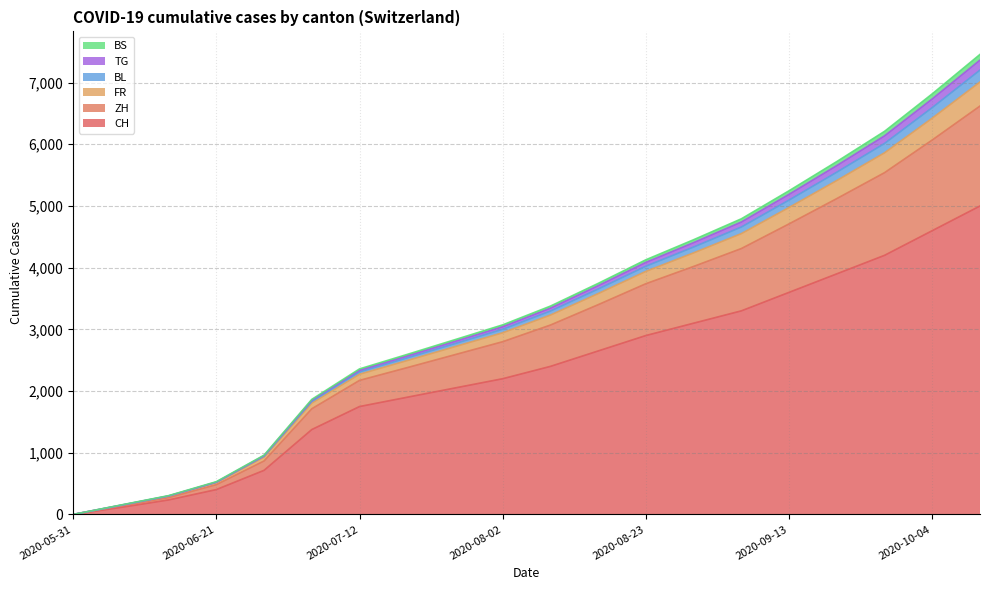

What is the label of the 1st point from the left?

2020-05-31